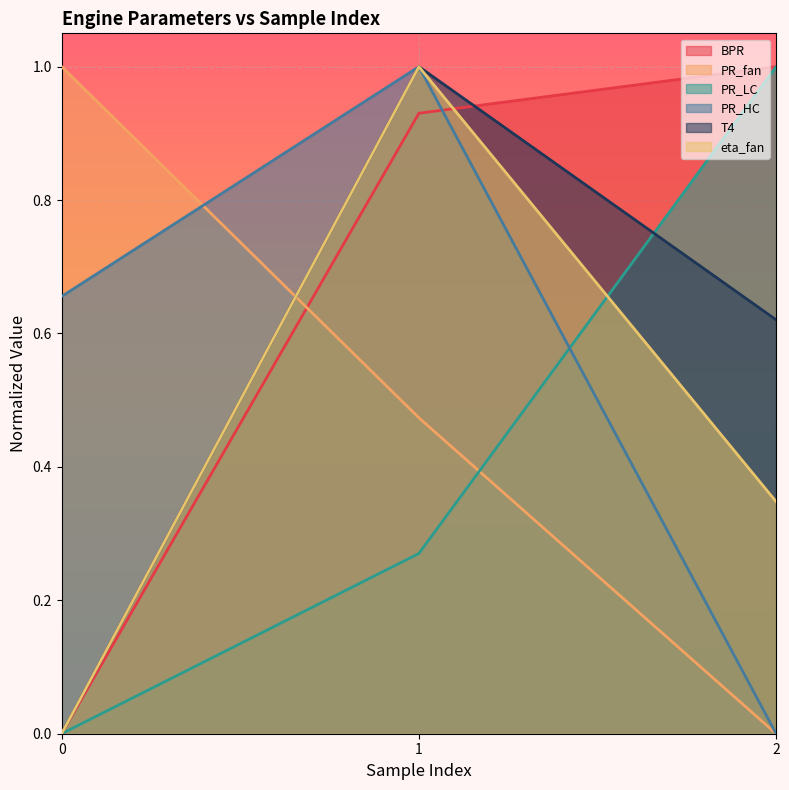

What are all the series names shown in the legend?

BPR, PR_fan, PR_LC, PR_HC, T4, eta_fan